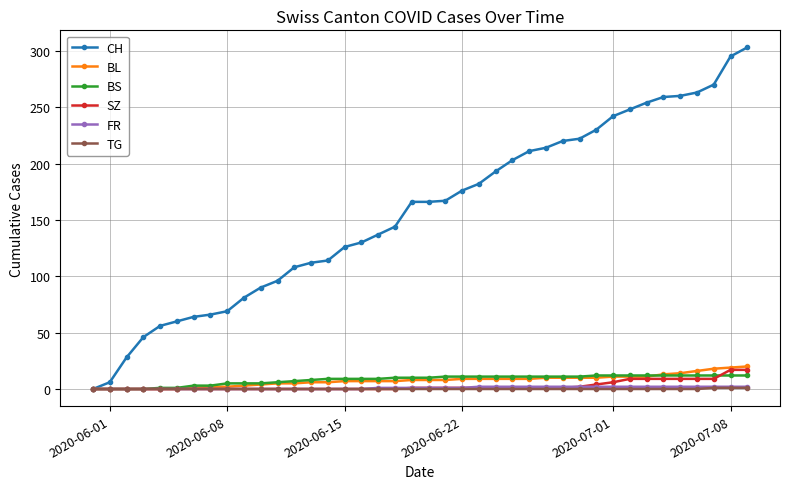

Which series has the largest range (max minus min)?

CH